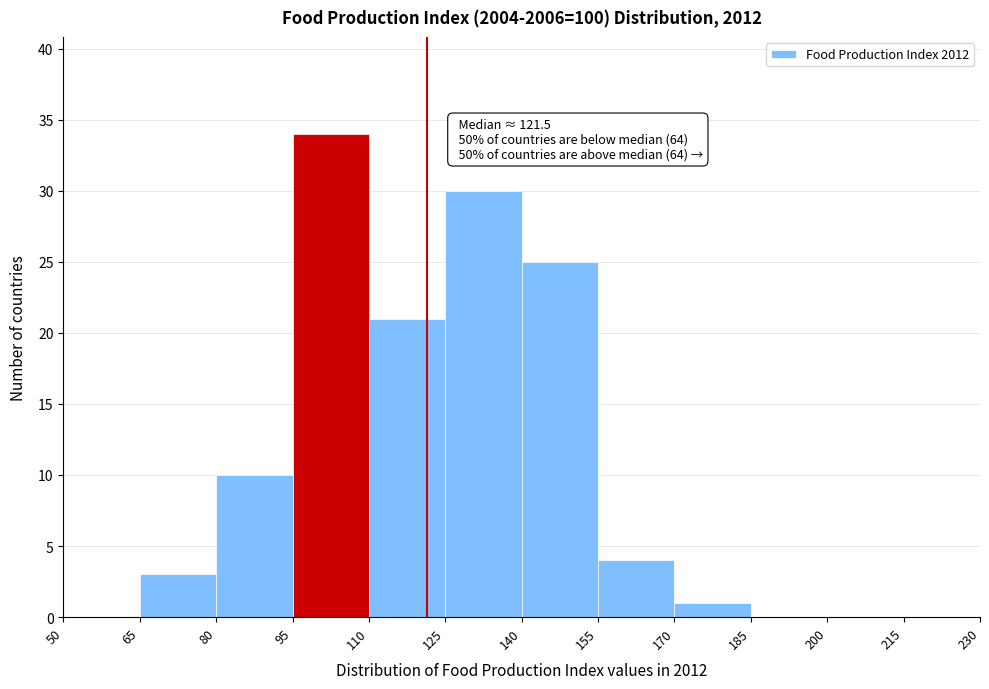

Which range on the x-axis has the tallest bar?

95 to 110